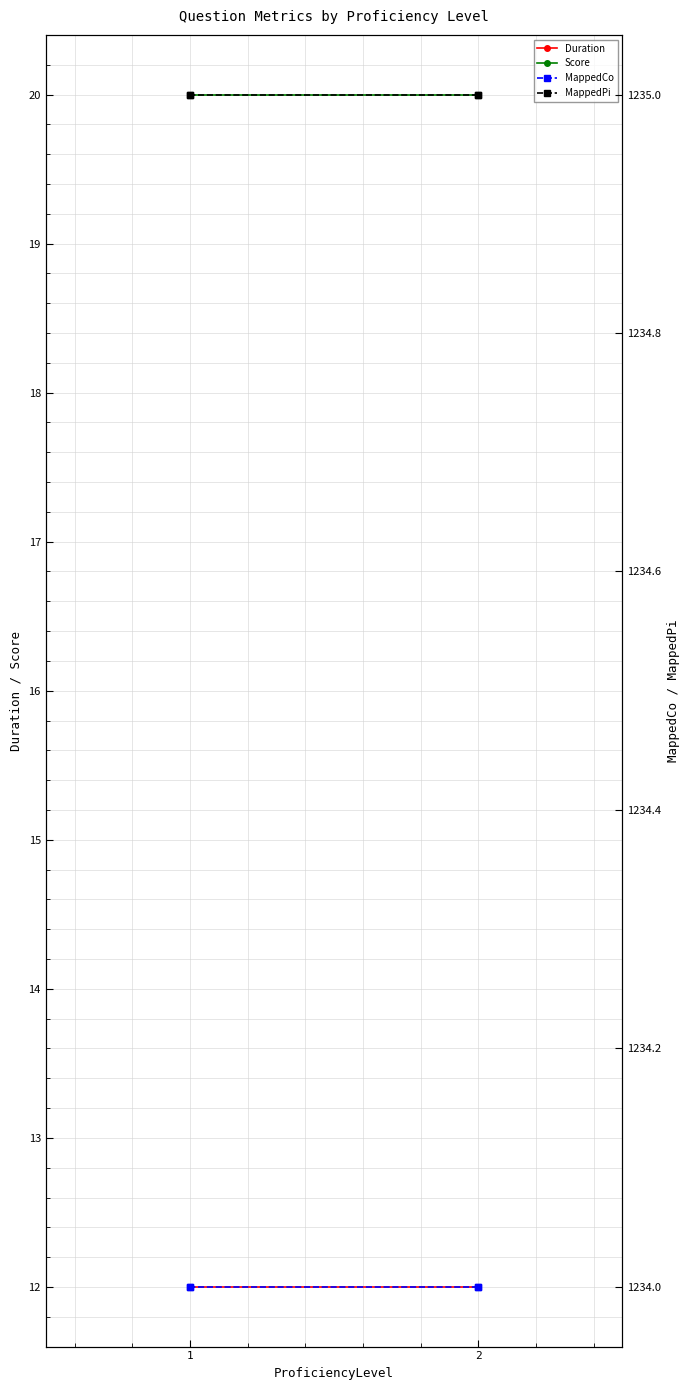

Count the number of data series in this chart.

4